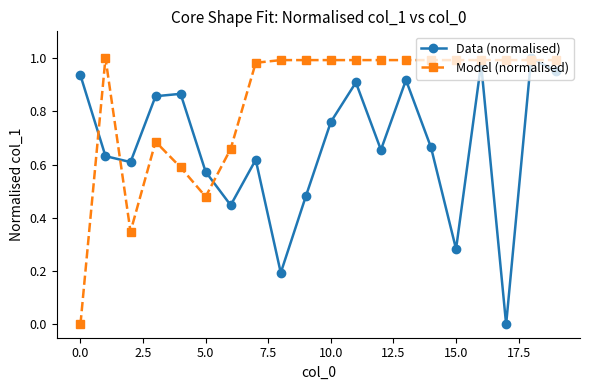

List the series in order of their overall mean, highest first.

Model (normalised), Data (normalised)